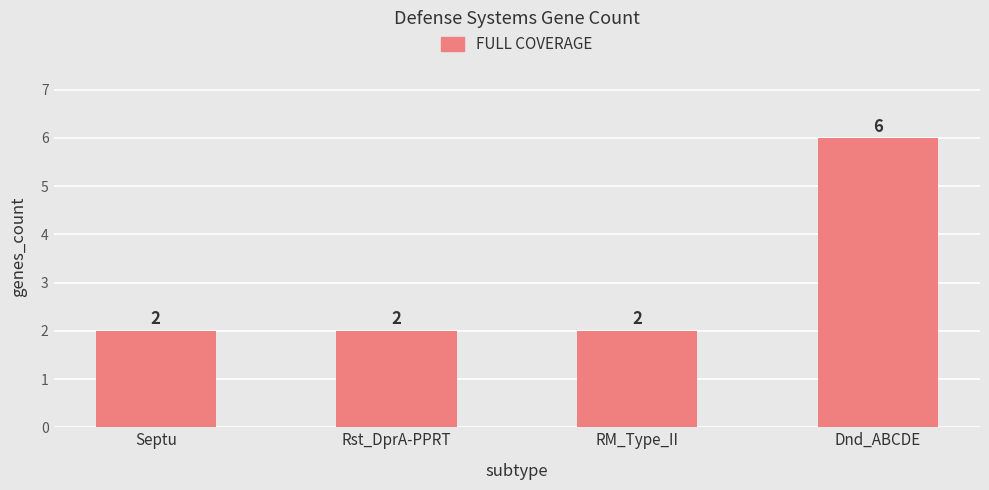

The value at Dnd_ABCDE is 6. True or false?

True